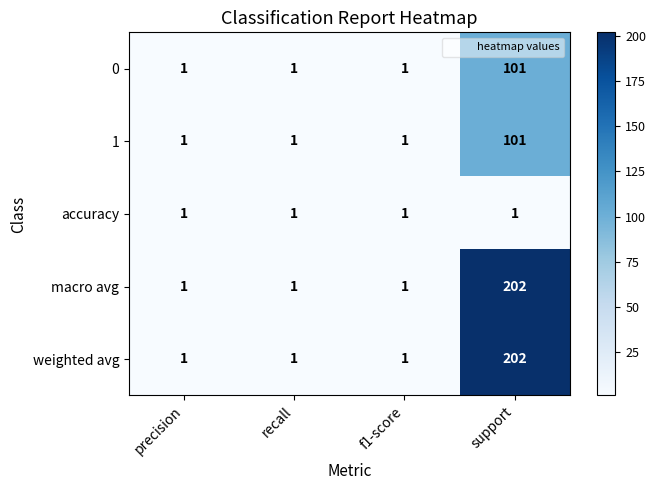

What is the average value of the macro avg series?

51